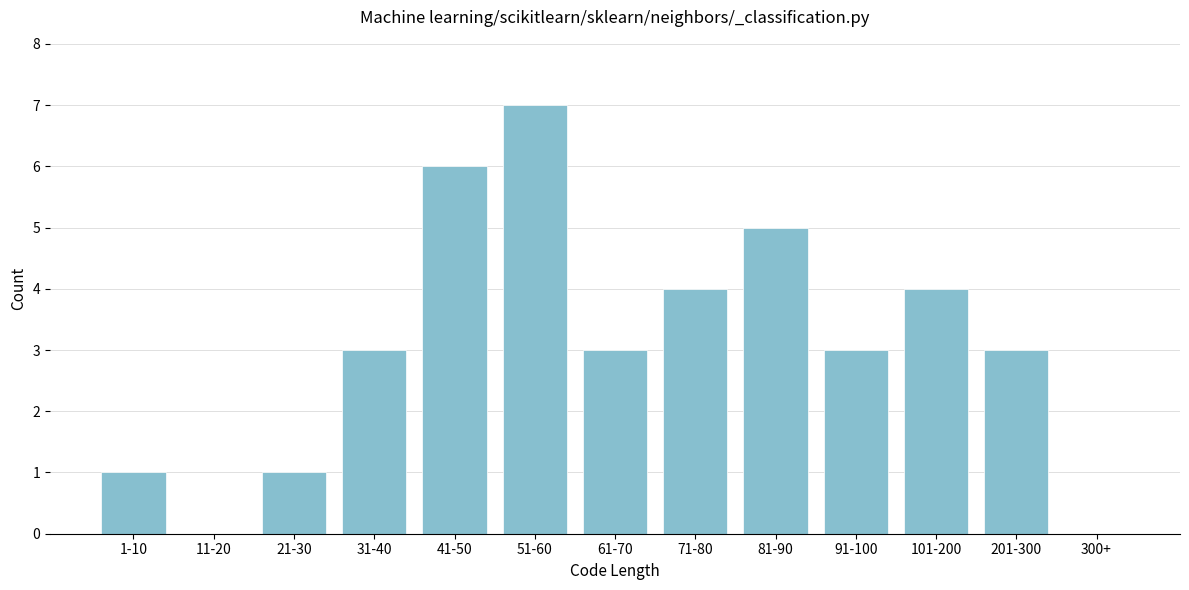

Reading left to right, transcribe all the data shown in this chart.

1-10=1	11-20=0	21-30=1	31-40=3	41-50=6	51-60=7	61-70=3	71-80=4	81-90=5	91-100=3	101-200=4	201-300=3	300+=0